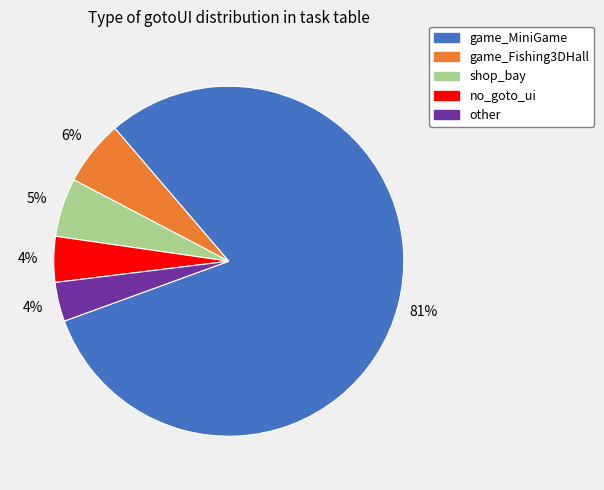

Which slice represents more than half of the pie?

game_MiniGame